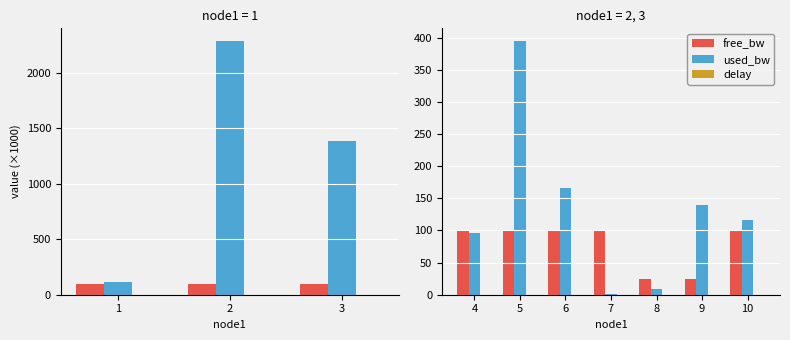

List the series in order of their peak value, lowest first.

delay, free_bw, used_bw